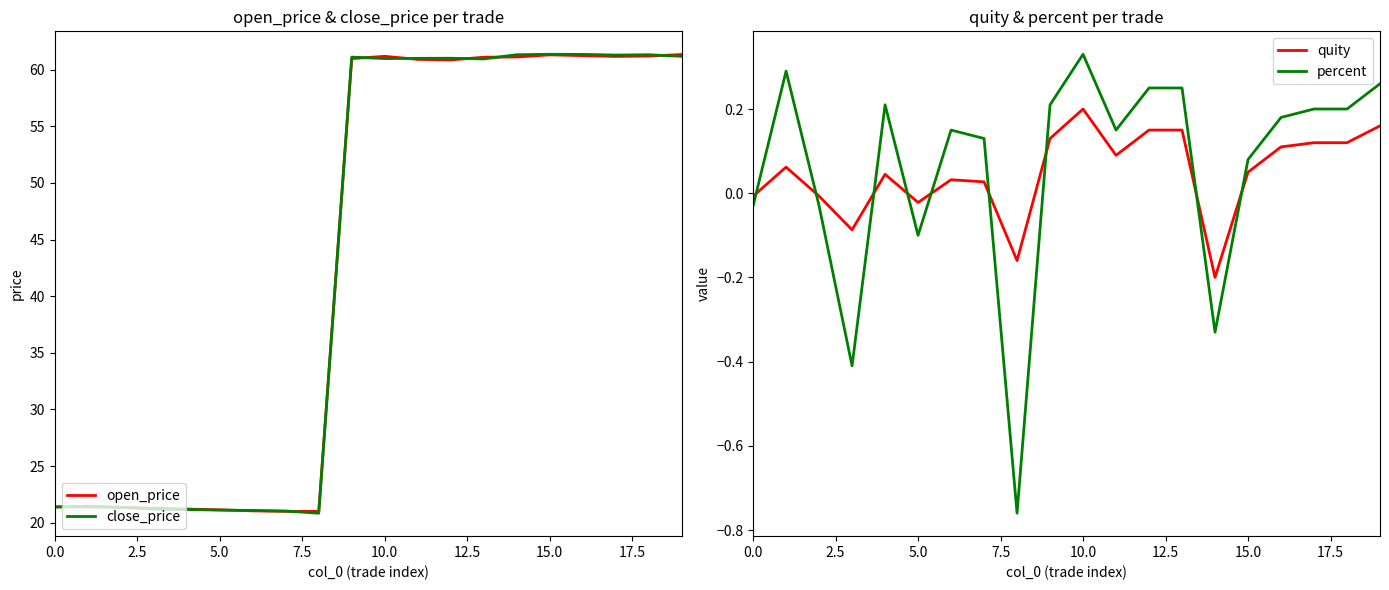

What position from the right is 18?

2